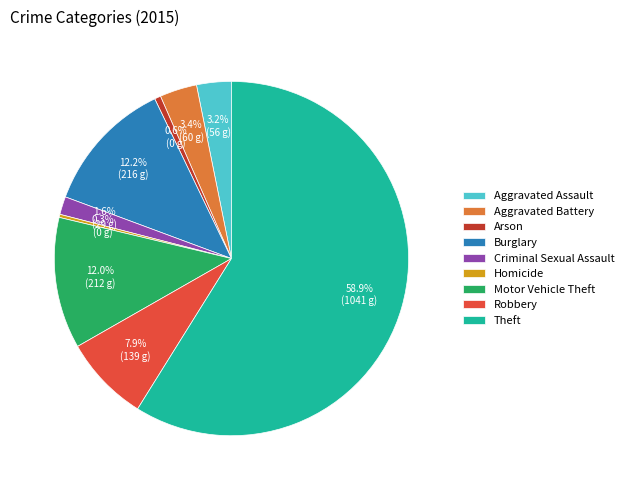

Between Motor Vehicle Theft and Arson, which is larger?

Motor Vehicle Theft